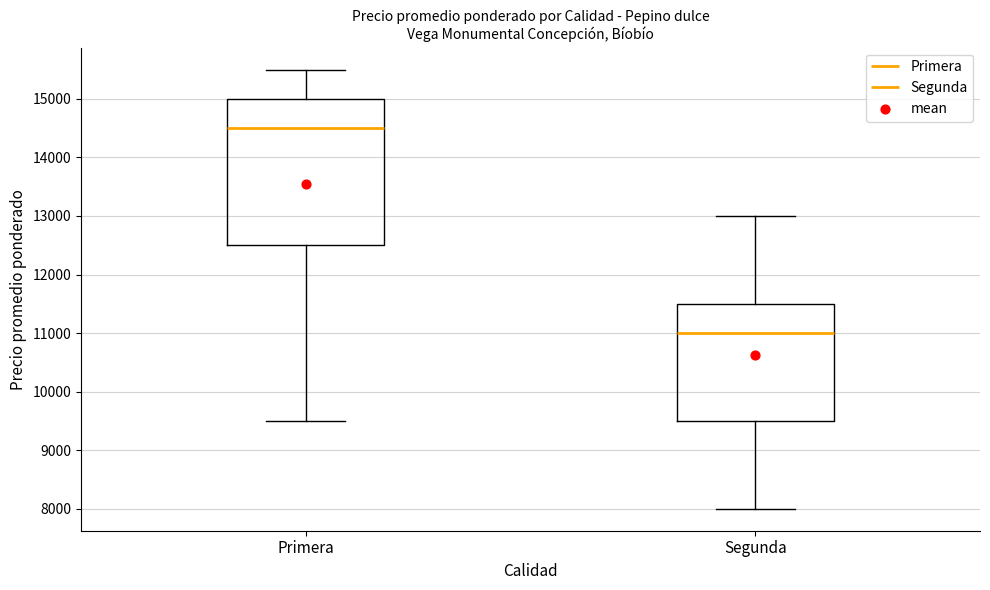

Reading left to right, transcribe this box plot: for each box, give where its median line is, the range the box spans, and where its two whiskers end, as read against the y-axis. The values are not printed on the chart, so give them approximately, as read against the axis.

Primera: median 14500, box 12500 to 15000, whiskers 9500 to 15500
Segunda: median 11000, box 9500 to 11500, whiskers 8000 to 13000